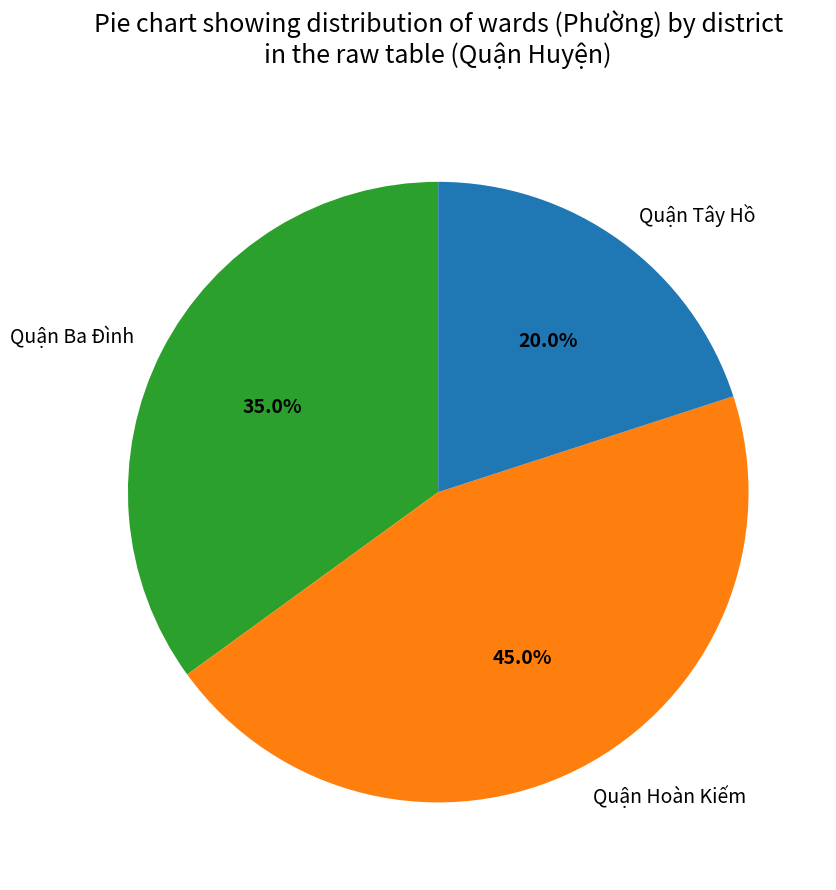

How many segments does this pie chart have?

3